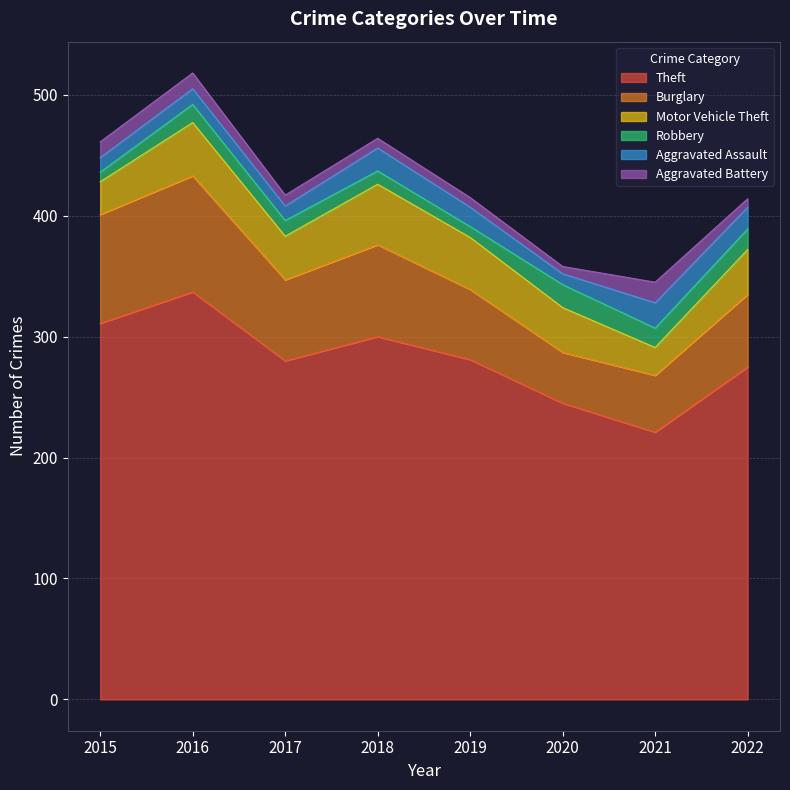

The value of Theft at 2022 is 275. True or false?

True